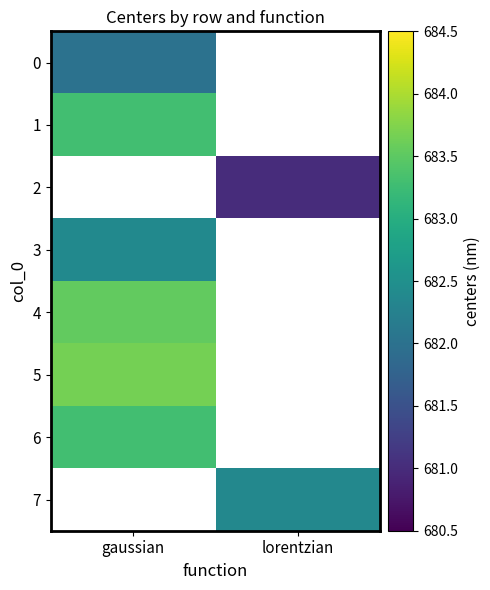

Between lorentzian and gaussian, which is larger?

gaussian